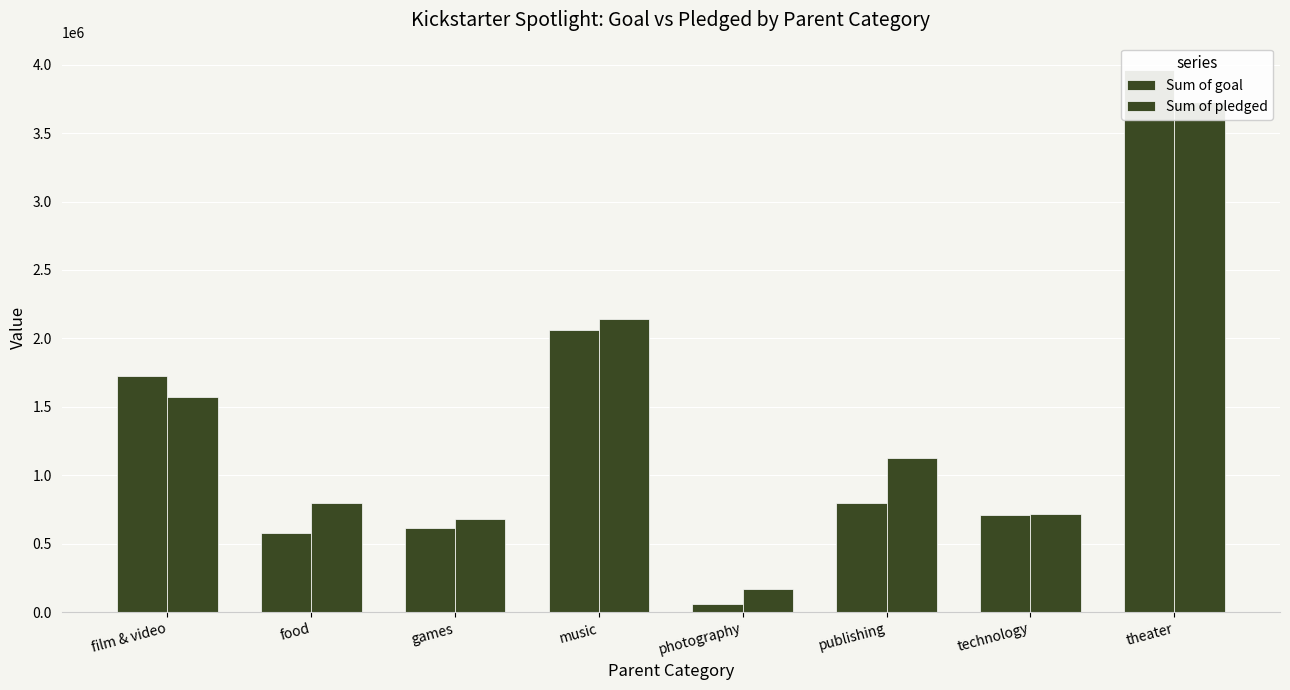

At which category is the sum across all series the highest?

theater